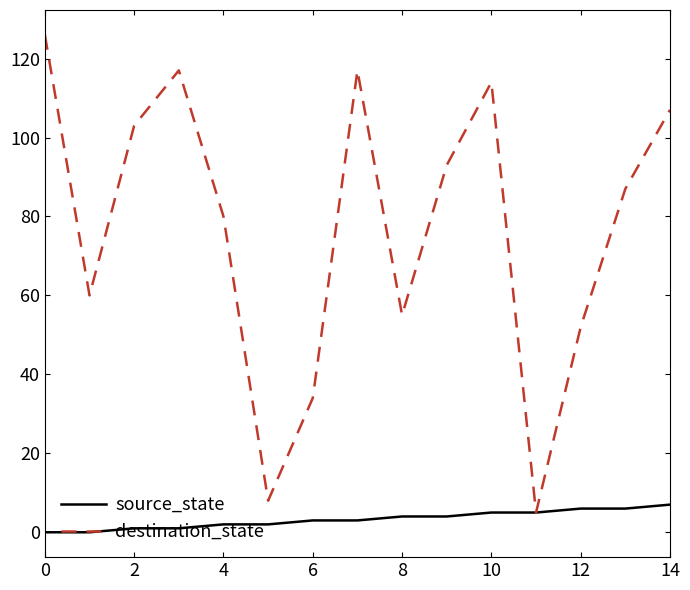

Which series has the largest total across all categories?

destination_state